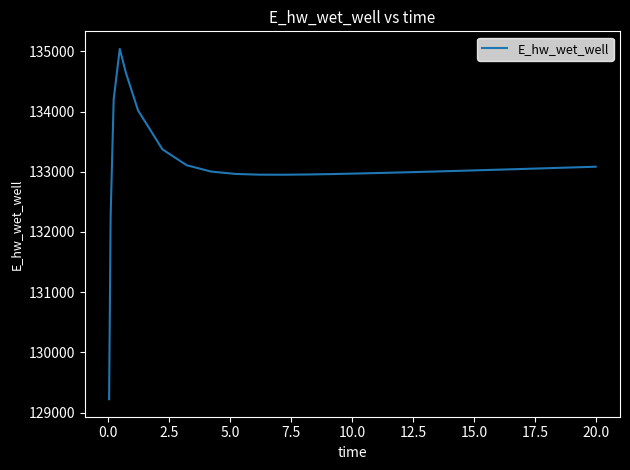

What is the sum of all values?

3459971.7